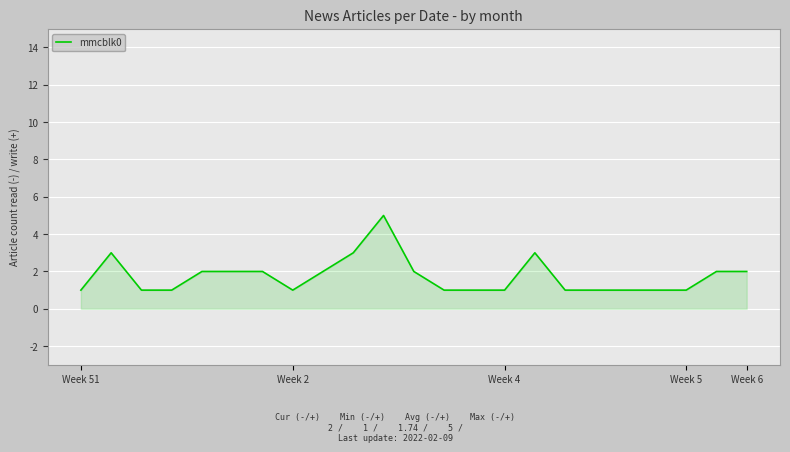

What is the difference between the maximum and minimum values?

4